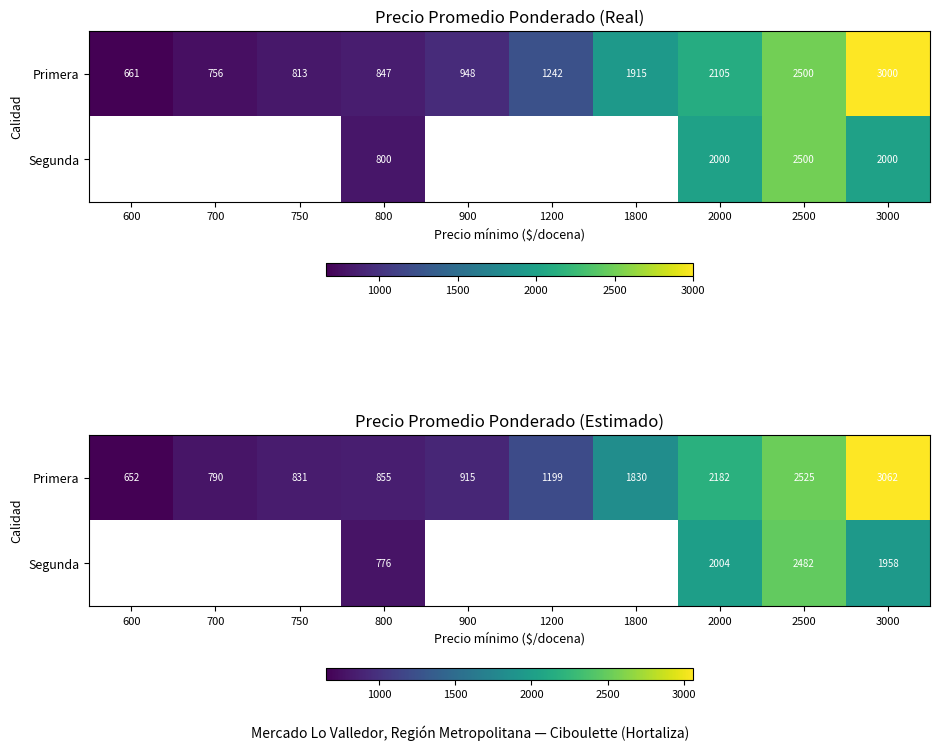

What is the total value across all series at 2000?

4187.0